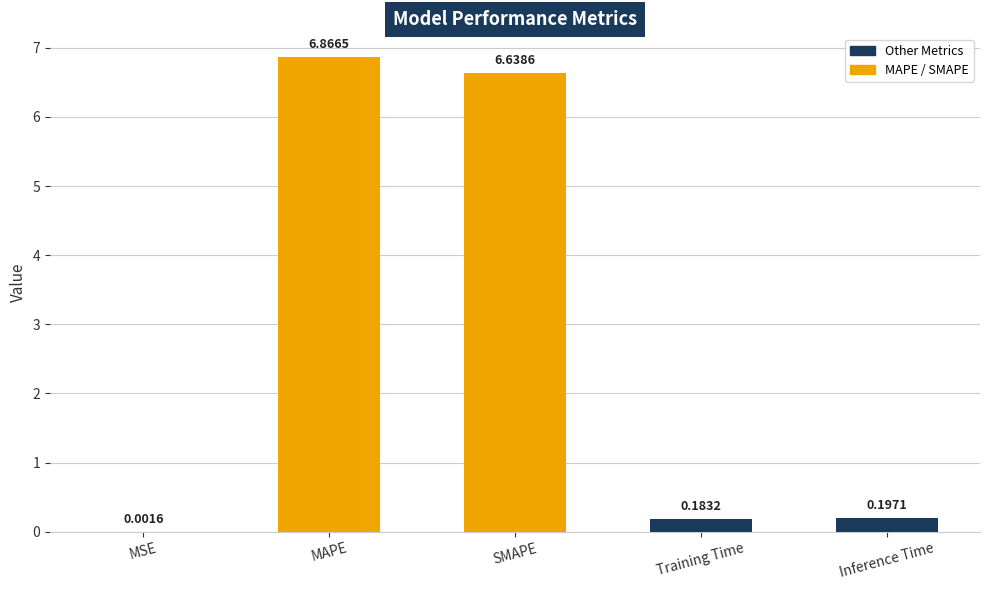

Between Training Time and SMAPE, which is larger?

SMAPE